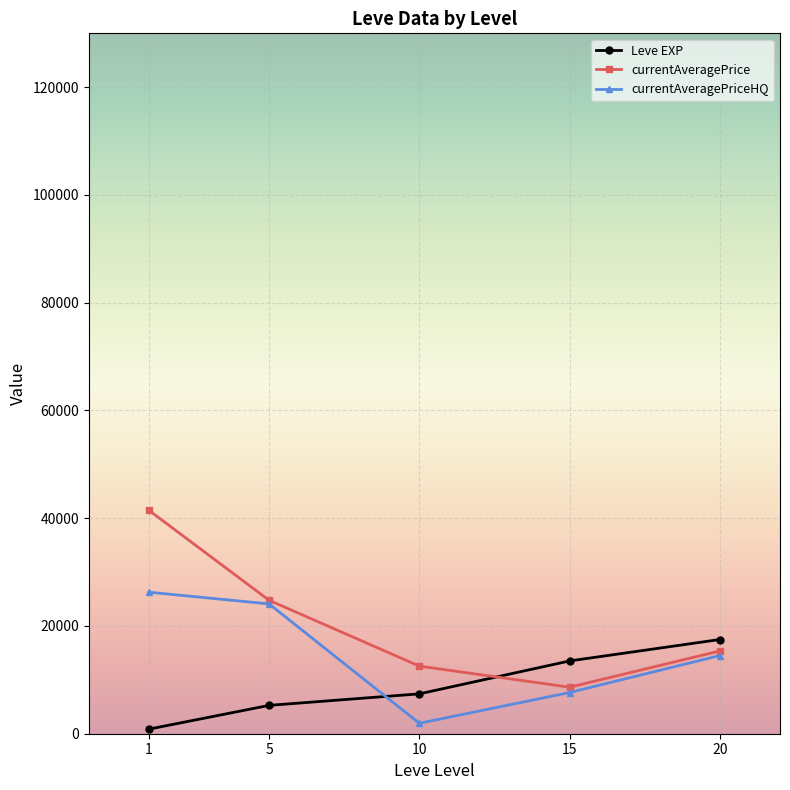

How many times do Leve EXP and currentAveragePrice cross each other?

1